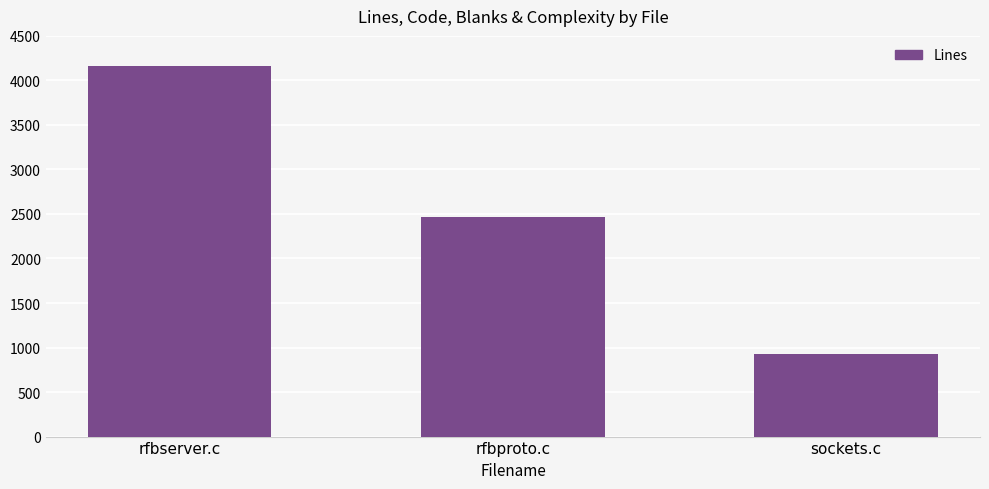

The value at rfbproto.c is 1099. True or false?

False